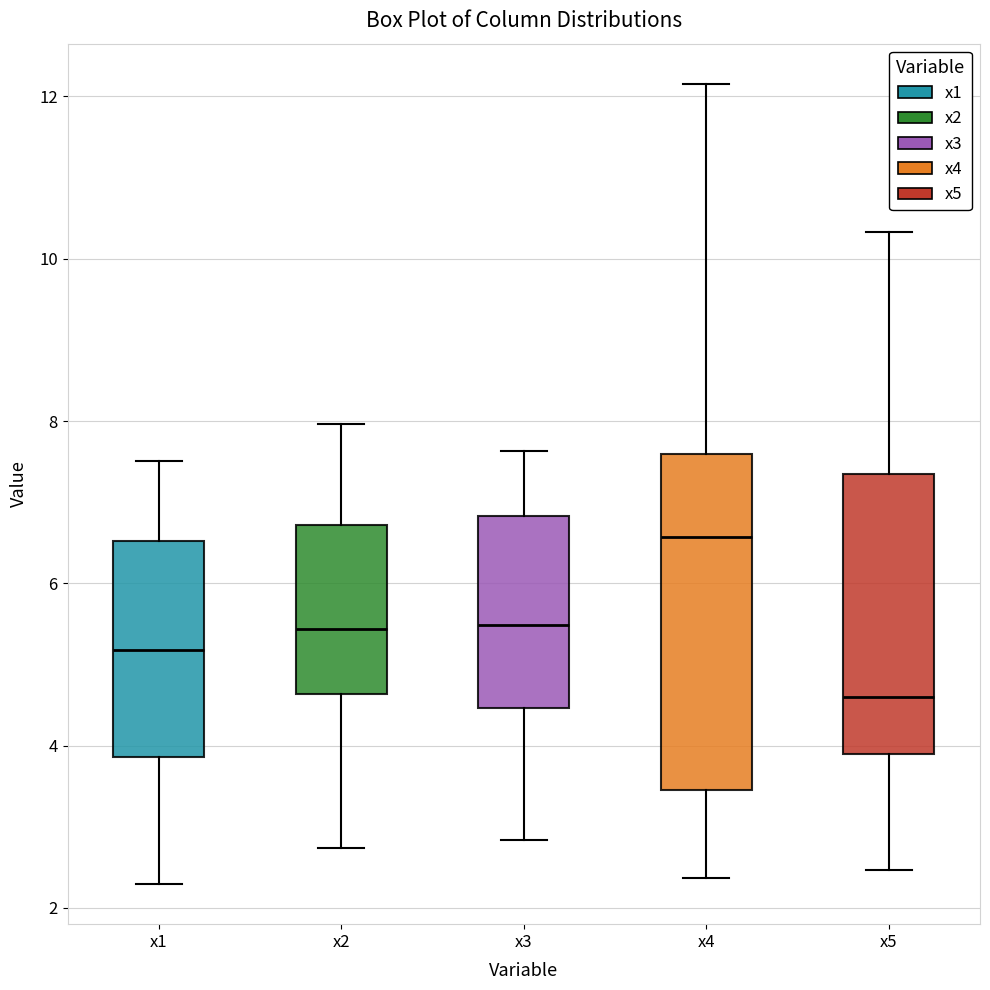

Comparing the boxes themselves (not the whiskers), which one is the tallest?

x4